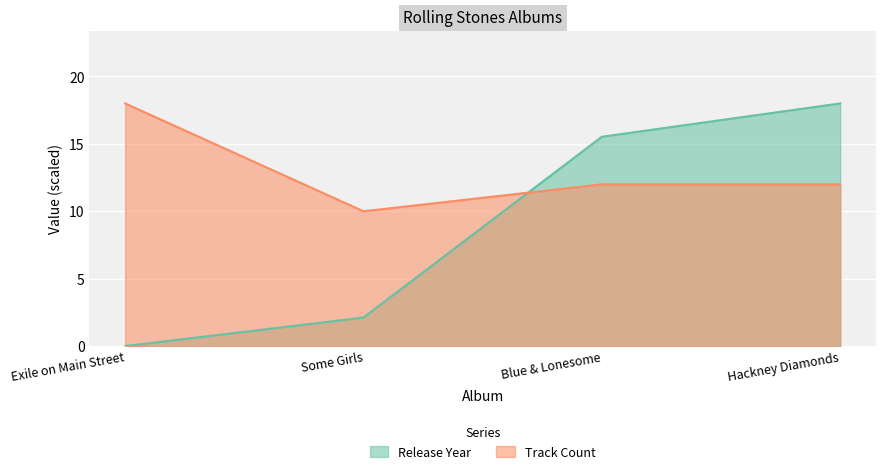

What is the label of the 2nd point from the left?

Some Girls